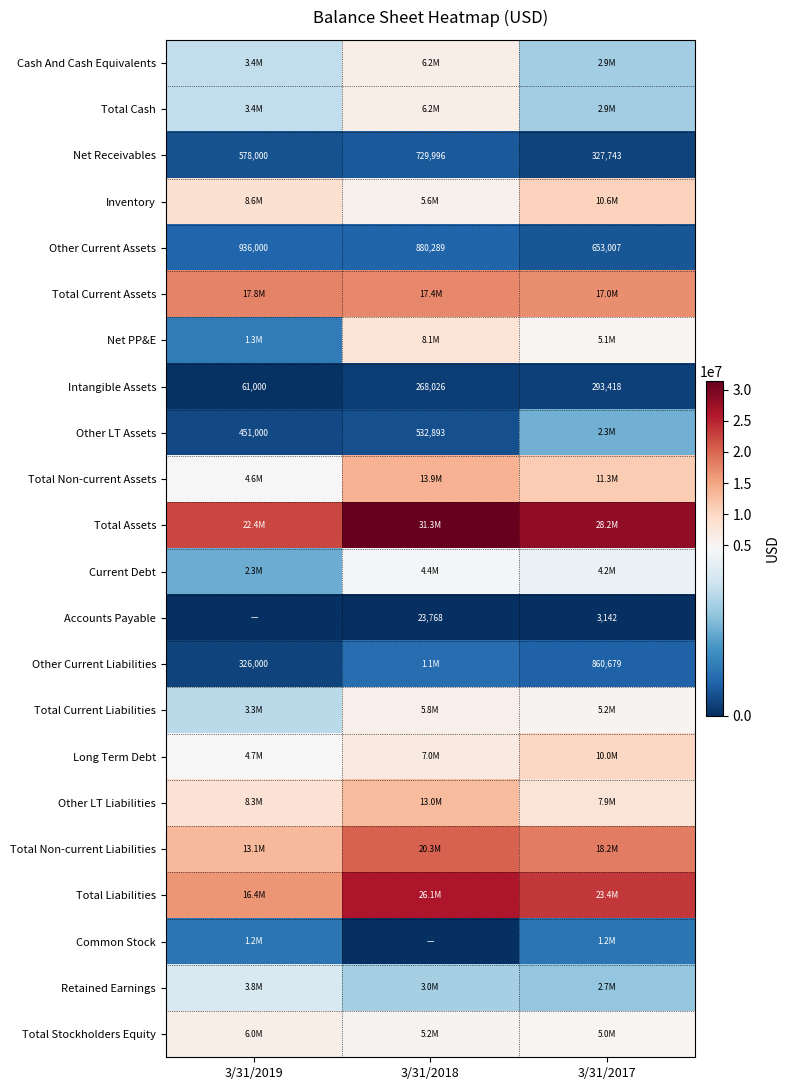

The value of Accounts Payable at 3/31/2017 is 1640. True or false?

False